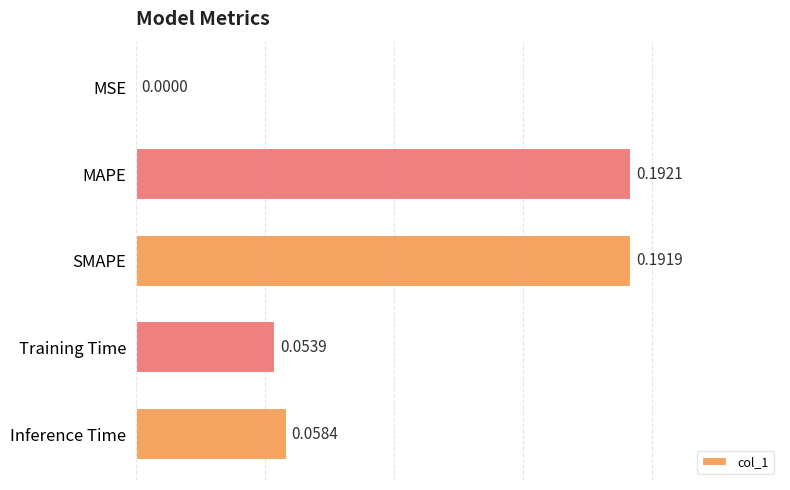

Which has a higher value, Inference Time or MSE?

Inference Time